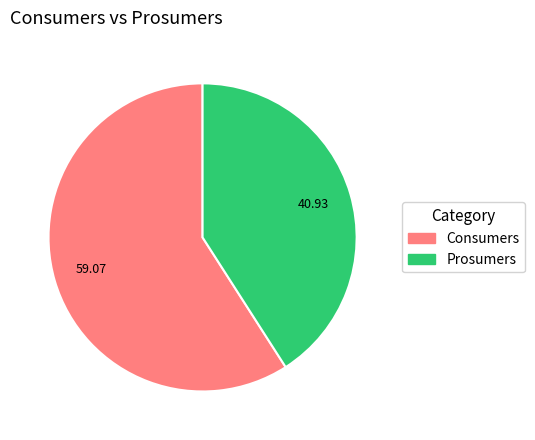

Approximately how many times larger is the value at Prosumers compared to Consumers?

0.7